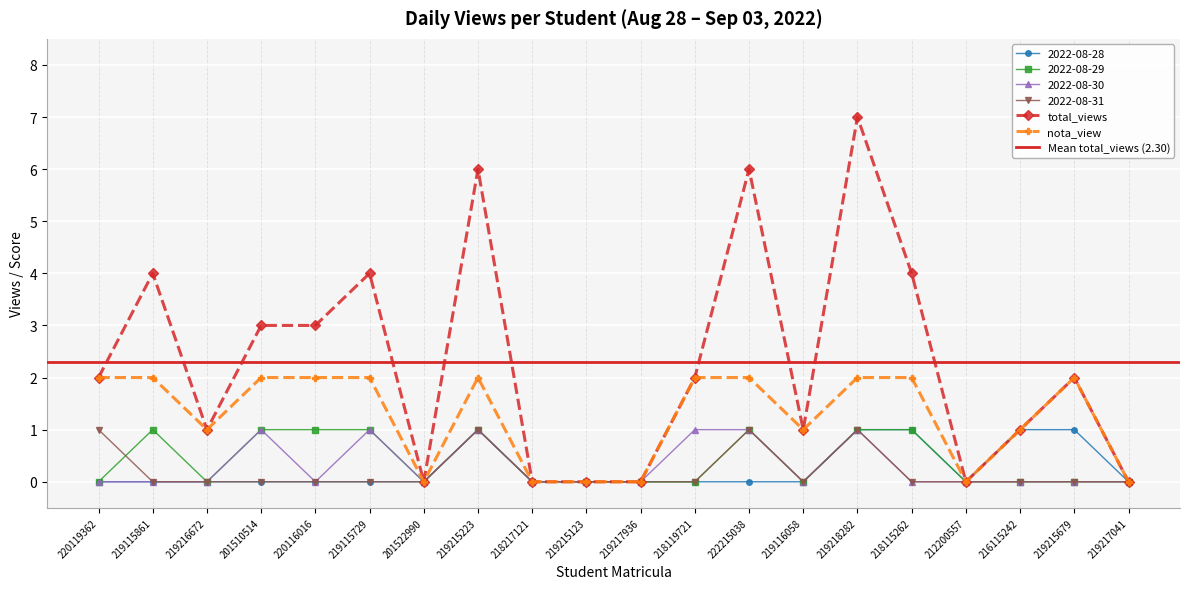

Count the number of categories in the chart.

20